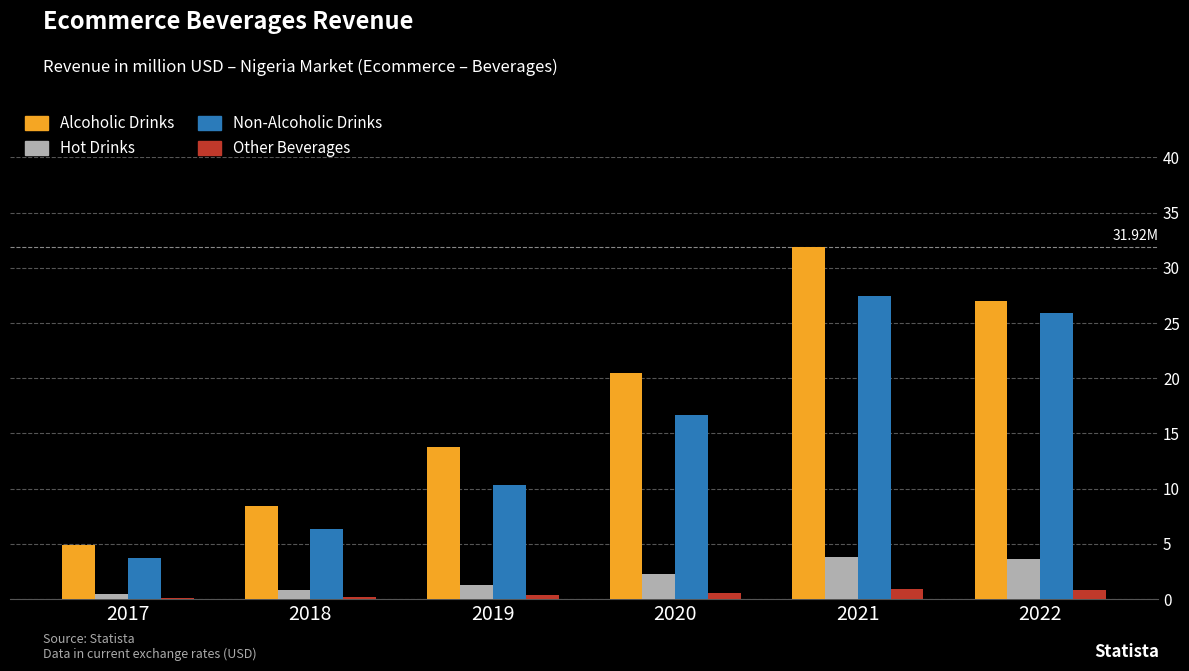

How many bars are there in total?

24